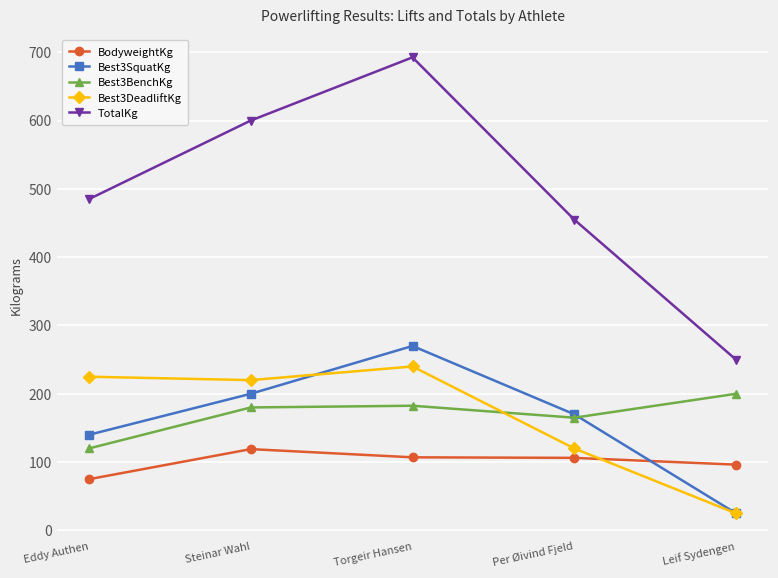

Between Per Øivind Fjeld and Leif Sydengen, which series saw the biggest shift?

TotalKg